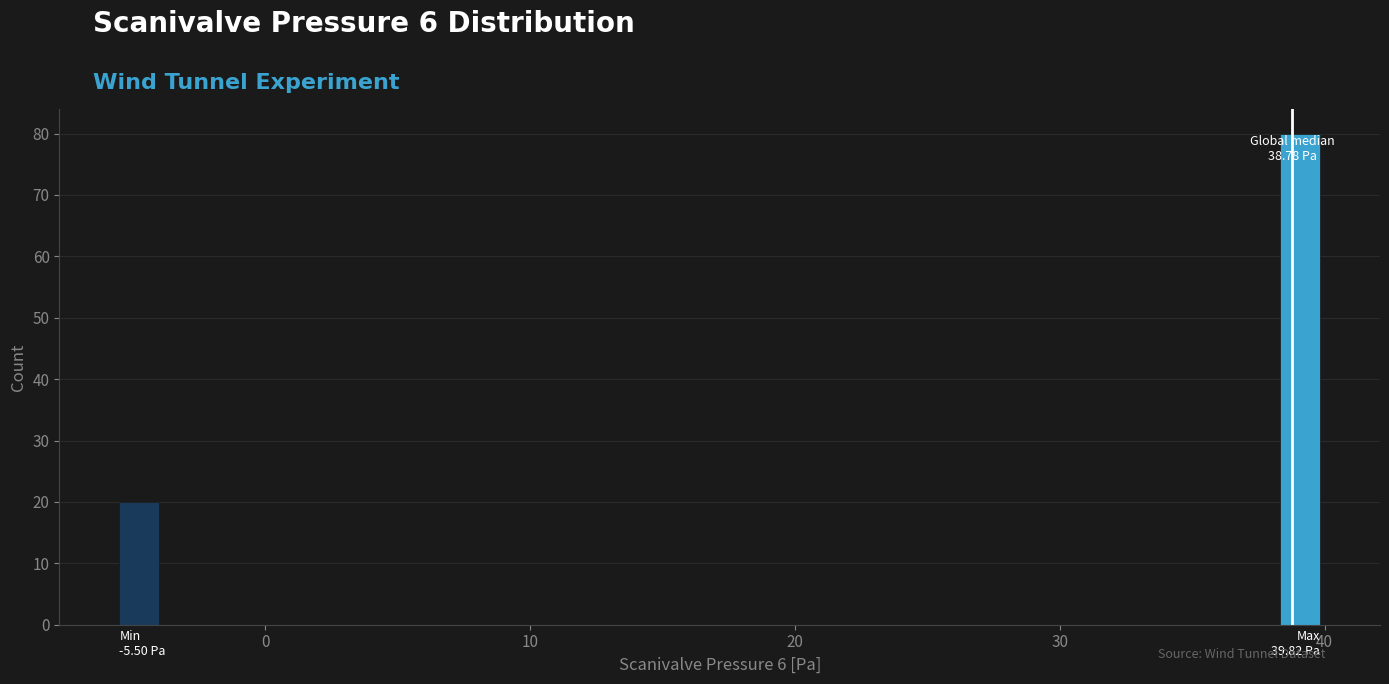

Around what value on the x-axis is the tallest bar? Give the approximate position of its centre, as read against the axis.

39